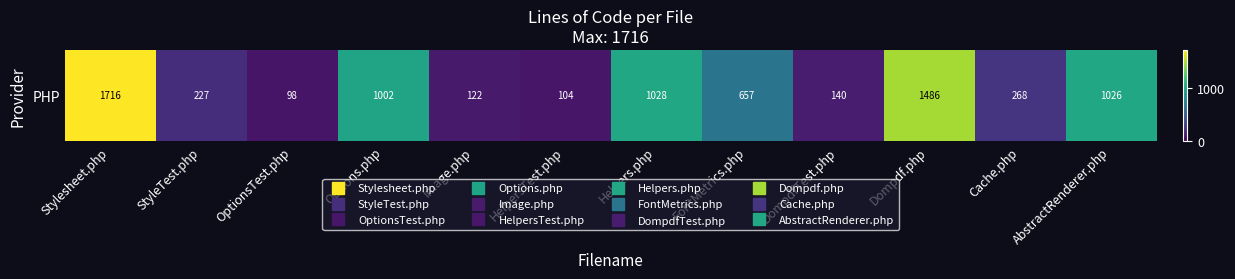

Reading right to left, extract all data points from this chart.

1026	268	1486	140	657	1028	104	122	1002	98	227	1716